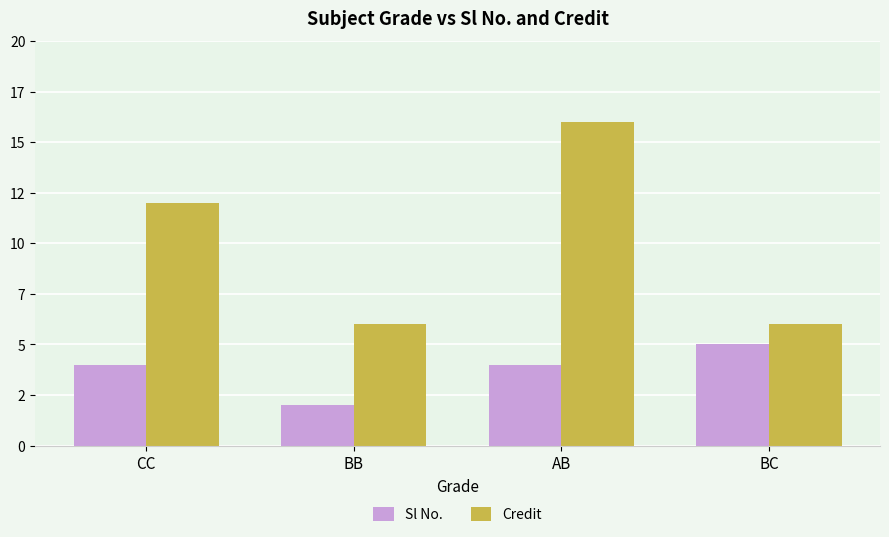

At how many categories does at least one series exceed 5?

4